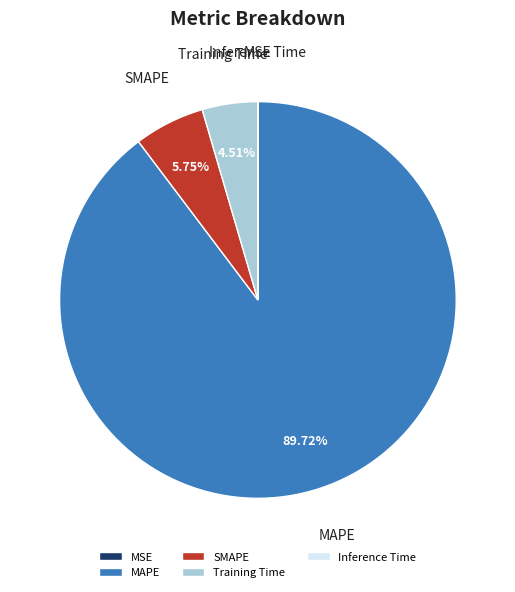

To the nearest percent, what percentage of the pie is SMAPE?

6%